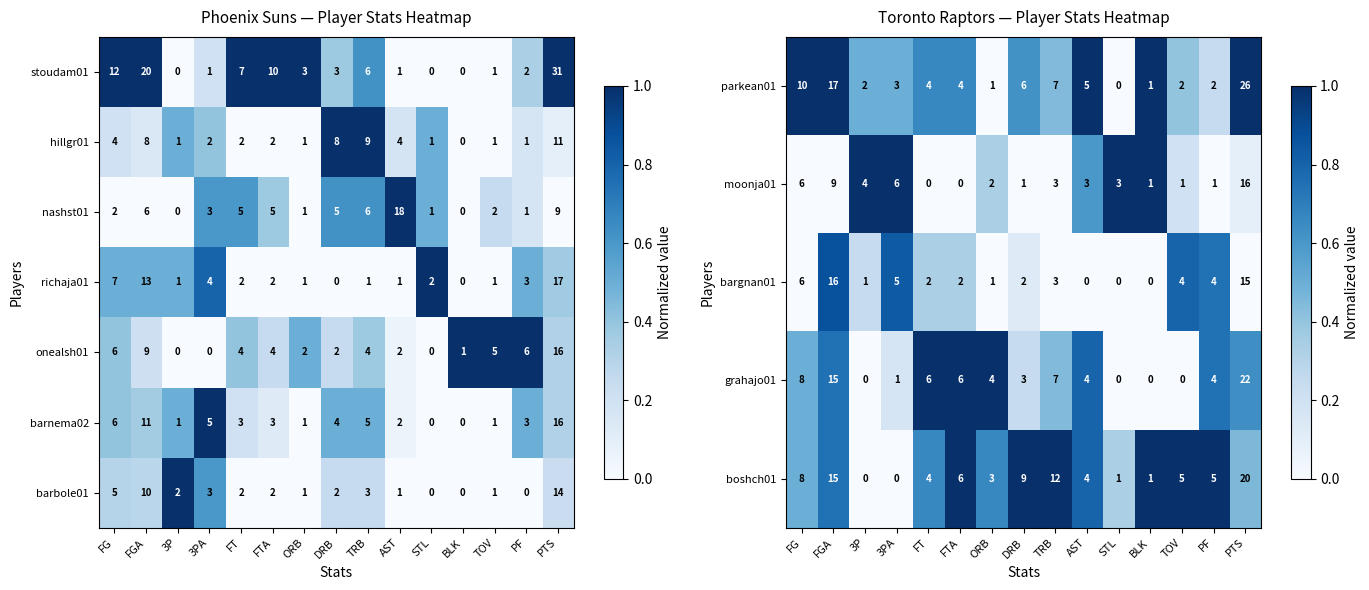

What is the difference between the maximum and minimum values in the richaja01 series?

17